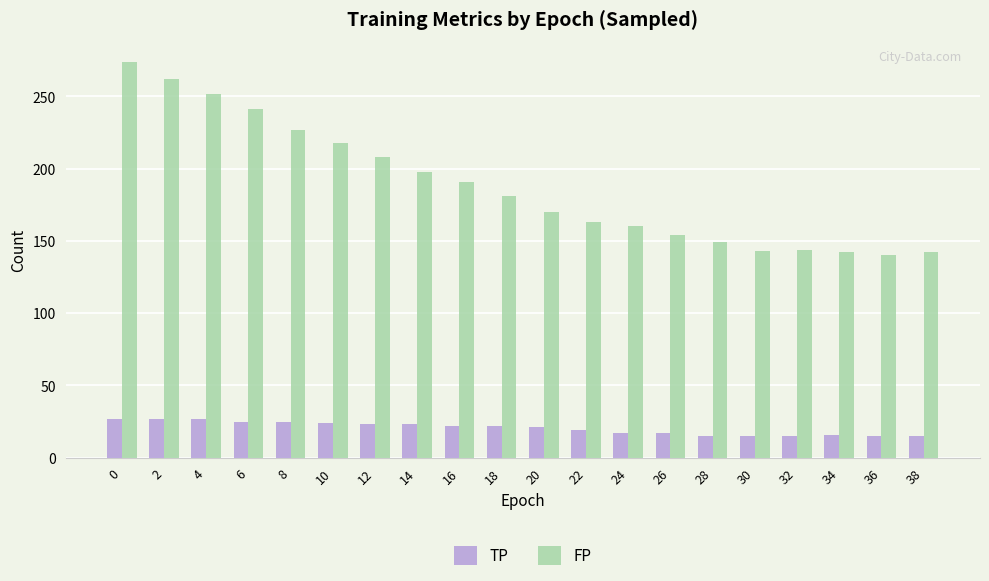

Rank the series by their maximum value, from lowest to highest.

TP, FP